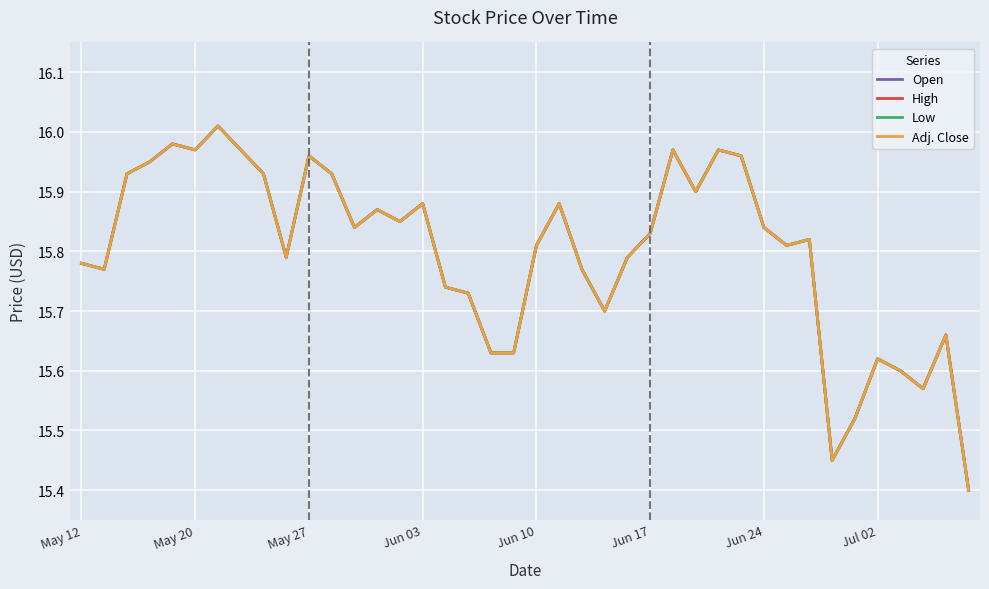

Which series has the largest total across all categories?

Open